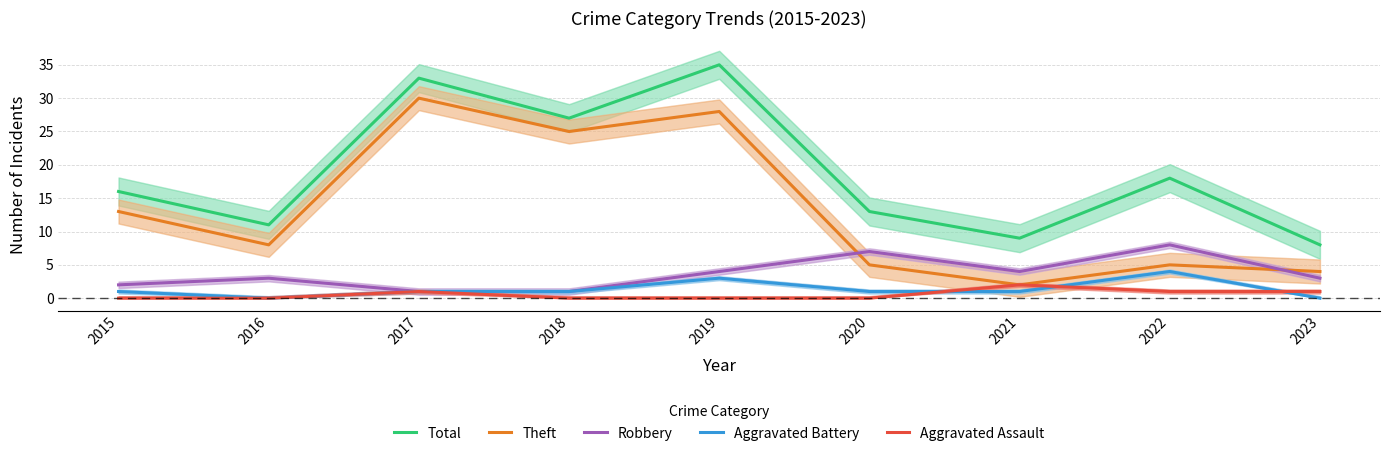

List the series in order of their peak value, highest first.

Total, Theft, Robbery, Aggravated Battery, Aggravated Assault